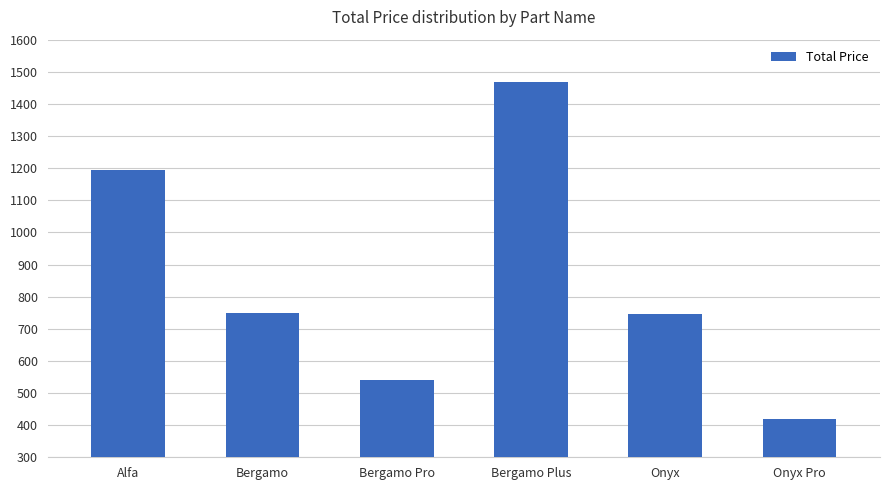

Which label corresponds to the smallest value in the chart?

Onyx Pro